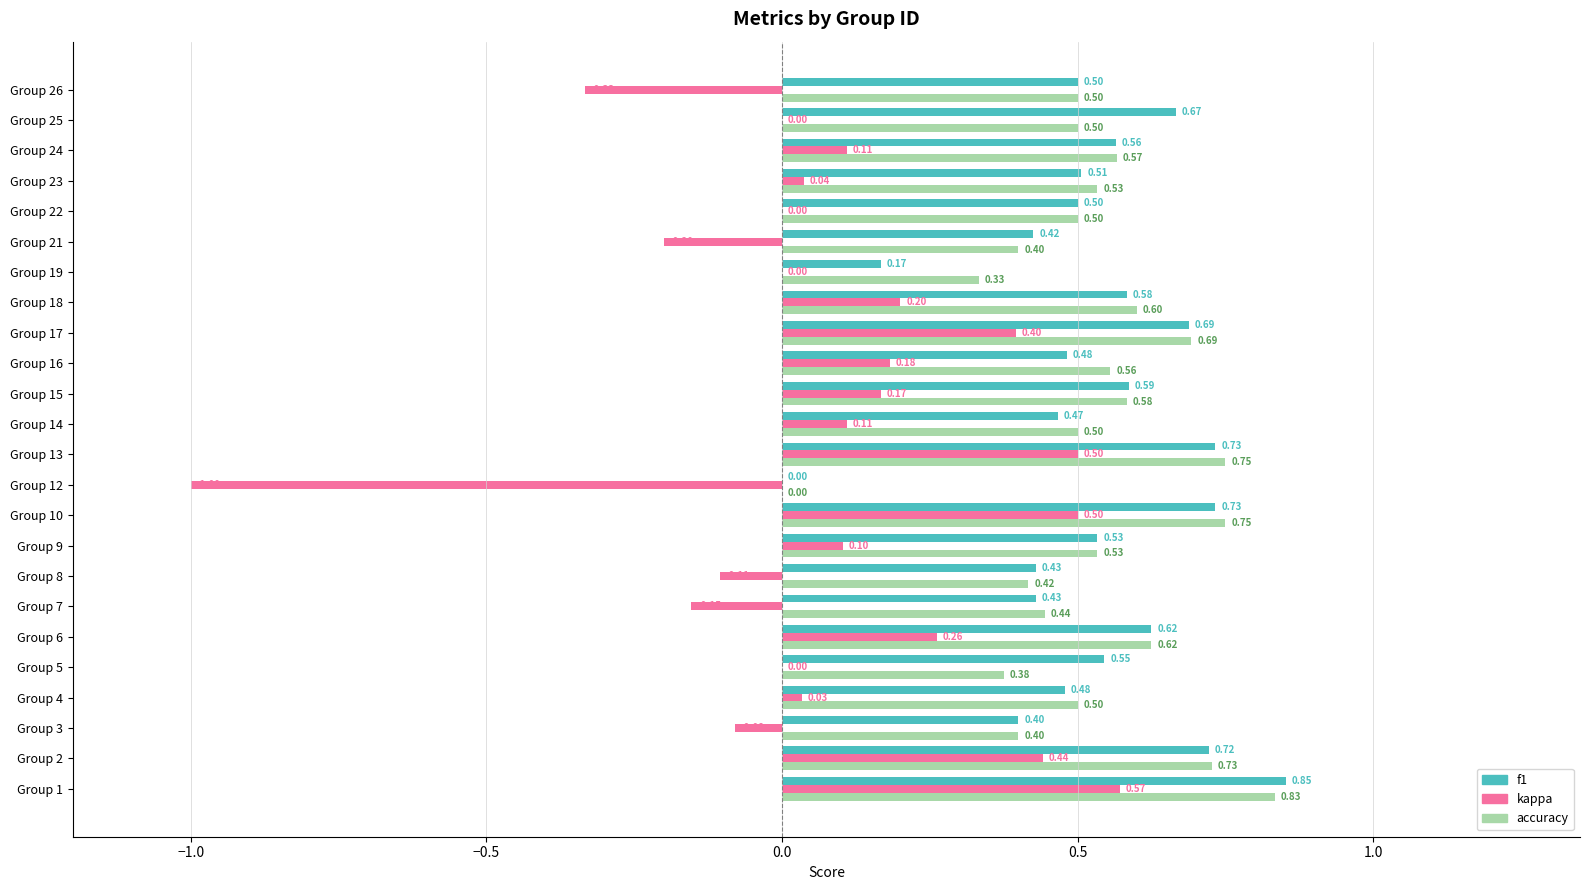

Between Group 5 and Group 24, which series saw the biggest shift?

accuracy